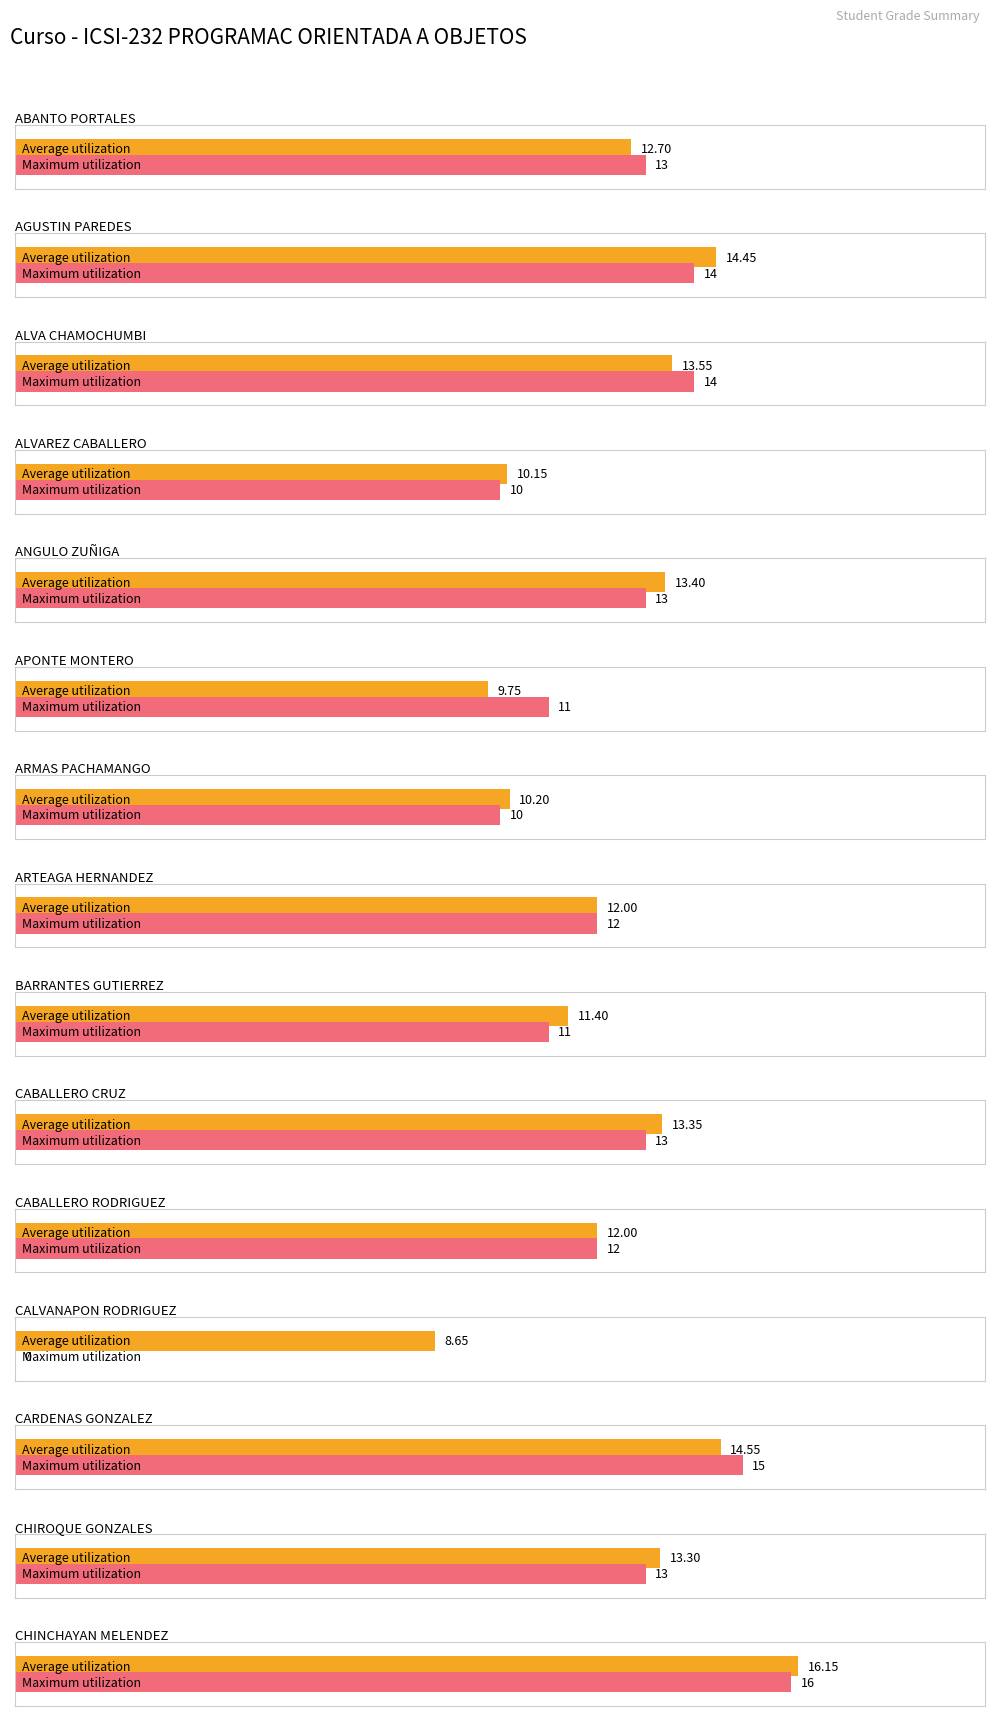

At which label does Maximum utilization first exceed 13?

AGUSTIN PAREDES